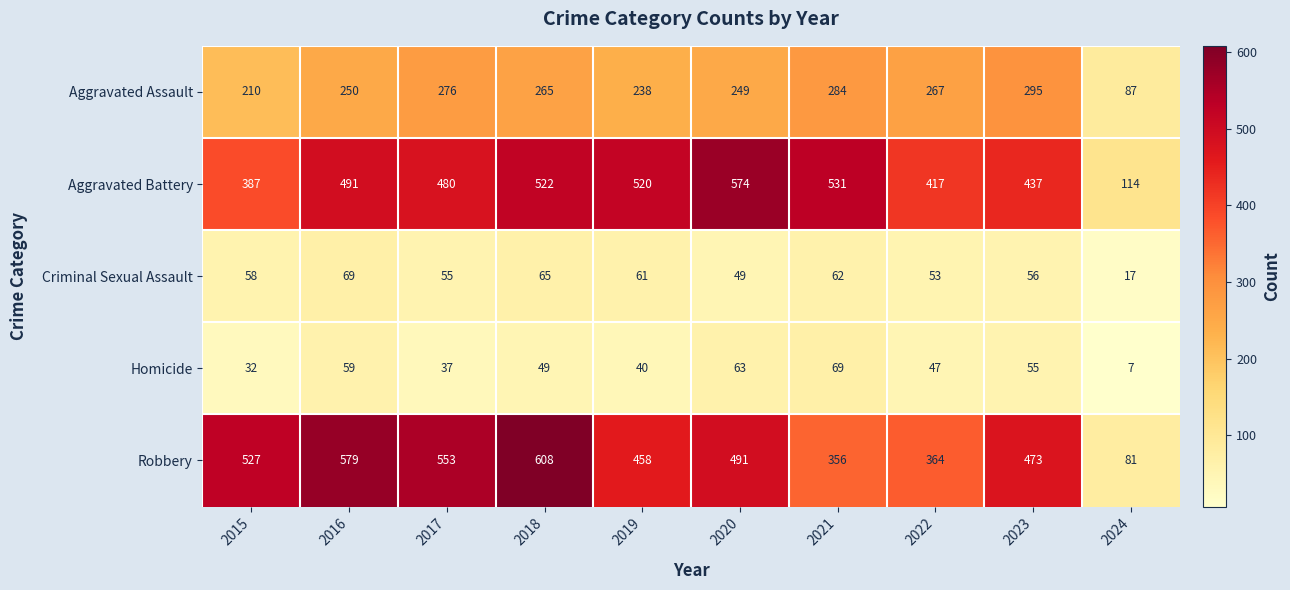

What is the maximum value shown in the chart?

608